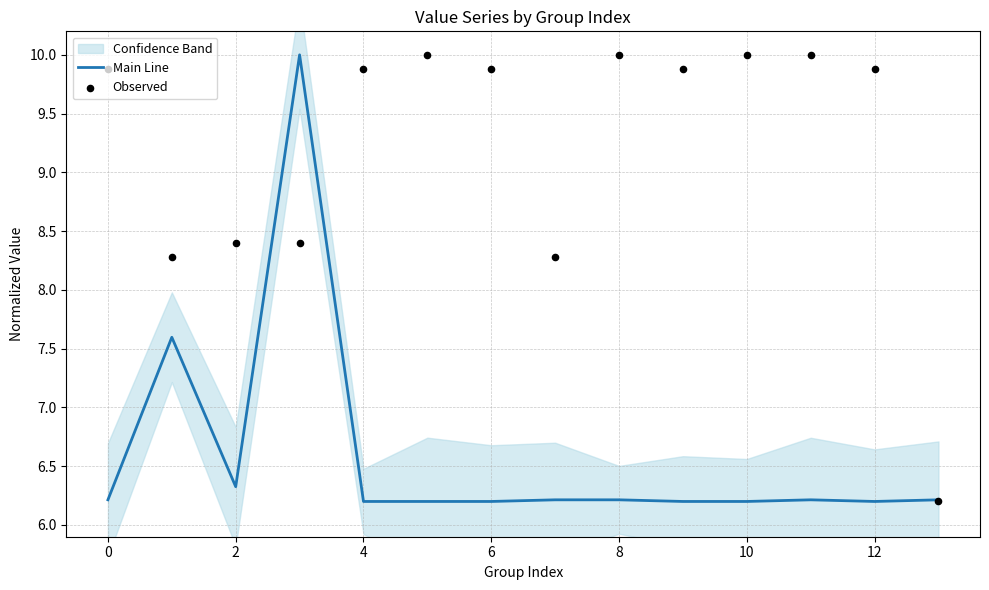

Which series has the largest total across all categories?

Observed